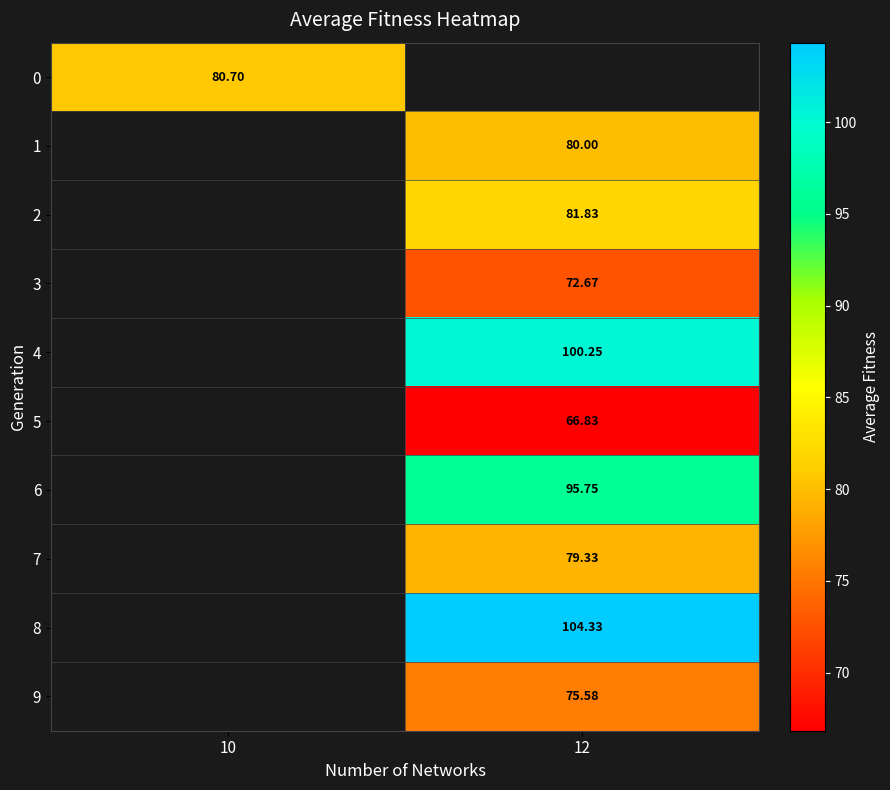

The value of 6 at 12 is 126.3. True or false?

False